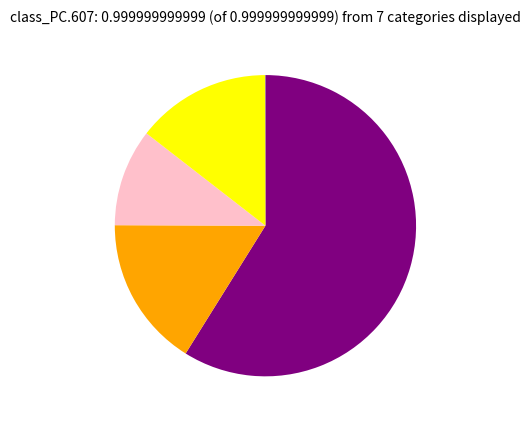

Is there any slice that represents more than half of the pie?

Yes